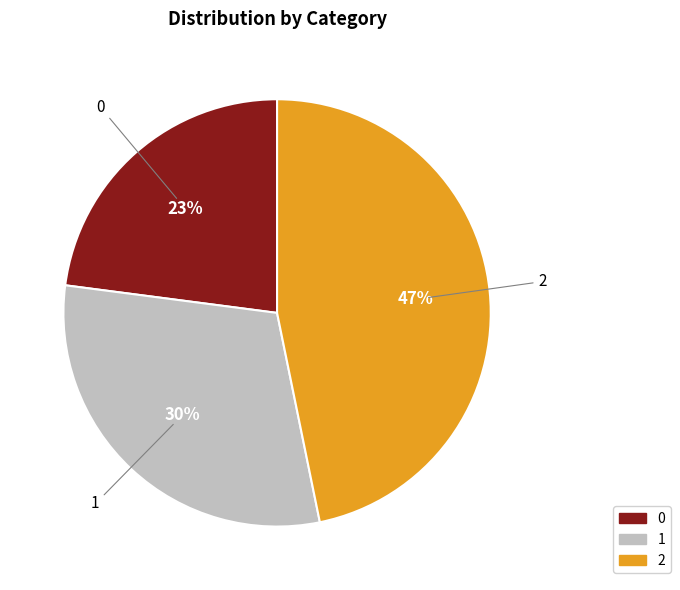

Combined, do 0 and 2 account for over 50%?

Yes